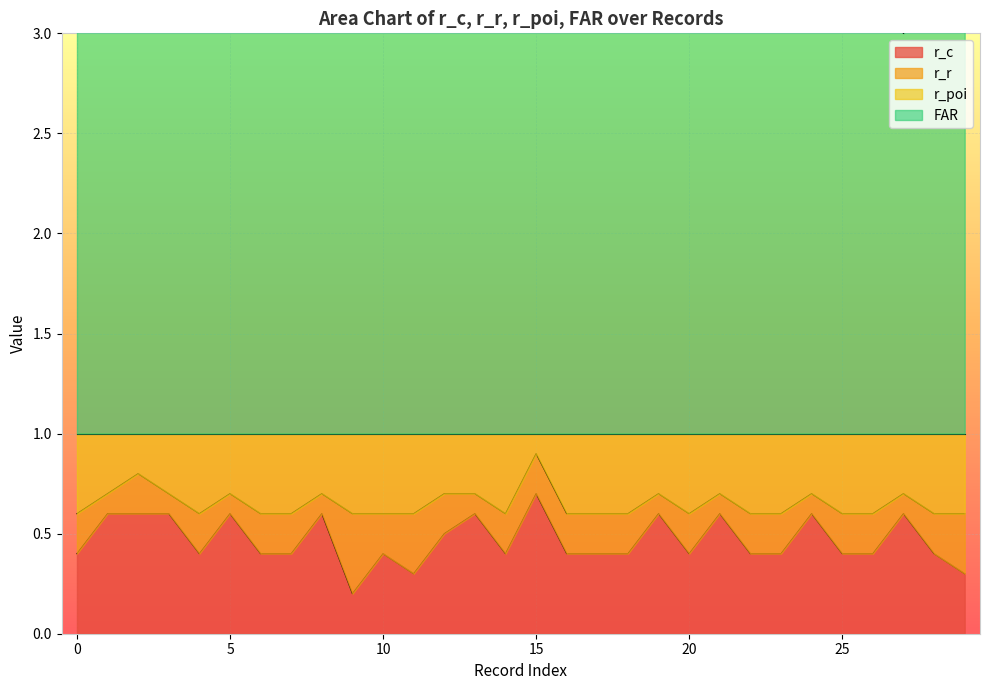

What is the difference between the r_c values at 15 and 17?

0.3